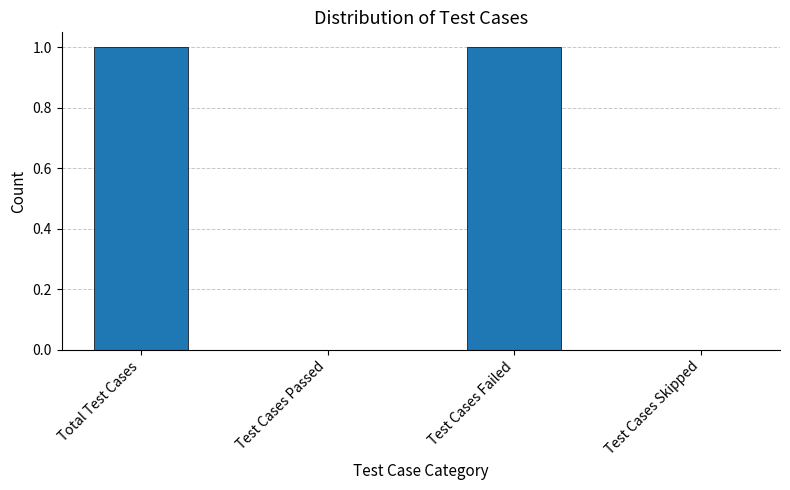

What is the change in value from Total Test Cases to Test Cases Skipped?

-1